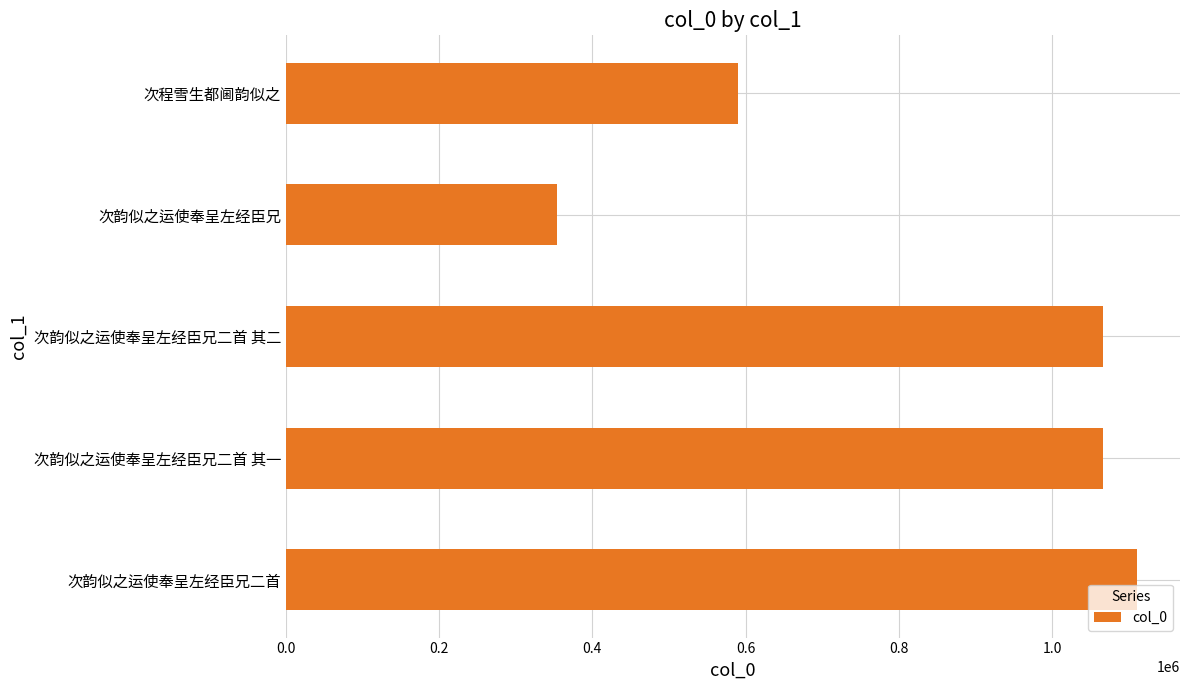

What is the average value?

837601